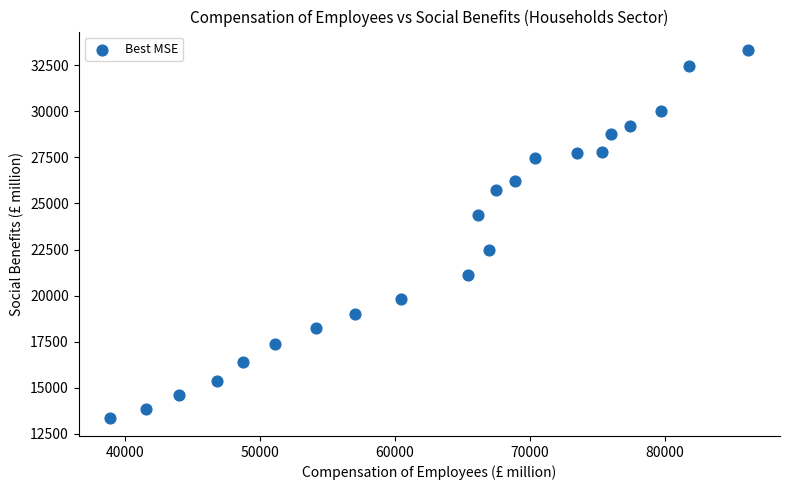

What is the range of Y values (max minus min)?

19967.3